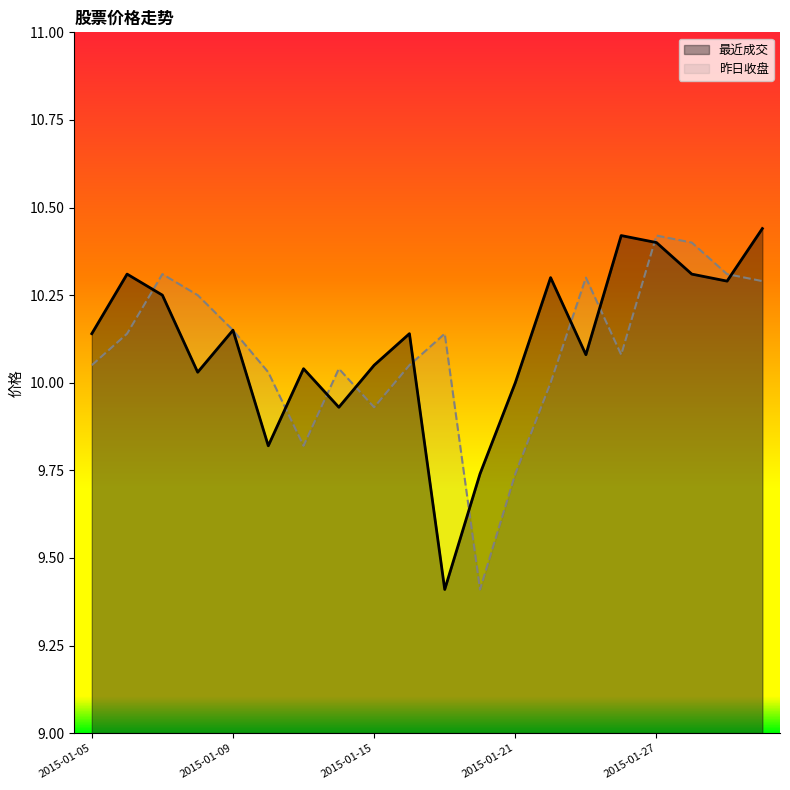

Reading right to left, extract all data points from this chart.

最近成交: 2015-01-30=10.4	2015-01-29=10.3	2015-01-28=10.3	2015-01-27=10.4	2015-01-26=10.4	2015-01-23=10.1	2015-01-22=10.3	2015-01-21=10.0	2015-01-20=9.7	2015-01-19=9.4	2015-01-16=10.1	2015-01-15=10.1	2015-01-14=9.9	2015-01-13=10.0	2015-01-12=9.8	2015-01-09=10.2	2015-01-08=10.0	2015-01-07=10.2	2015-01-06=10.3	2015-01-05=10.1
昨日收盘: 2015-01-30=10.3	2015-01-29=10.3	2015-01-28=10.4	2015-01-27=10.4	2015-01-26=10.1	2015-01-23=10.3	2015-01-22=10.0	2015-01-21=9.7	2015-01-20=9.4	2015-01-19=10.1	2015-01-16=10.1	2015-01-15=9.9	2015-01-14=10.0	2015-01-13=9.8	2015-01-12=10.0	2015-01-09=10.2	2015-01-08=10.2	2015-01-07=10.3	2015-01-06=10.1	2015-01-05=10.1